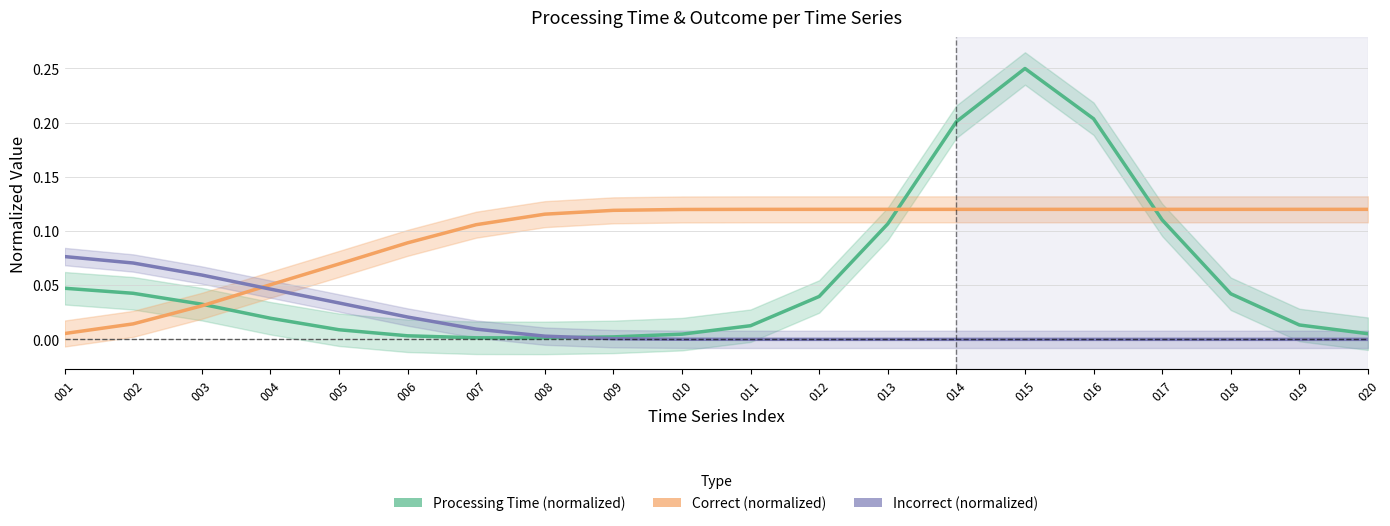

What is the greatest value displayed?

0.2